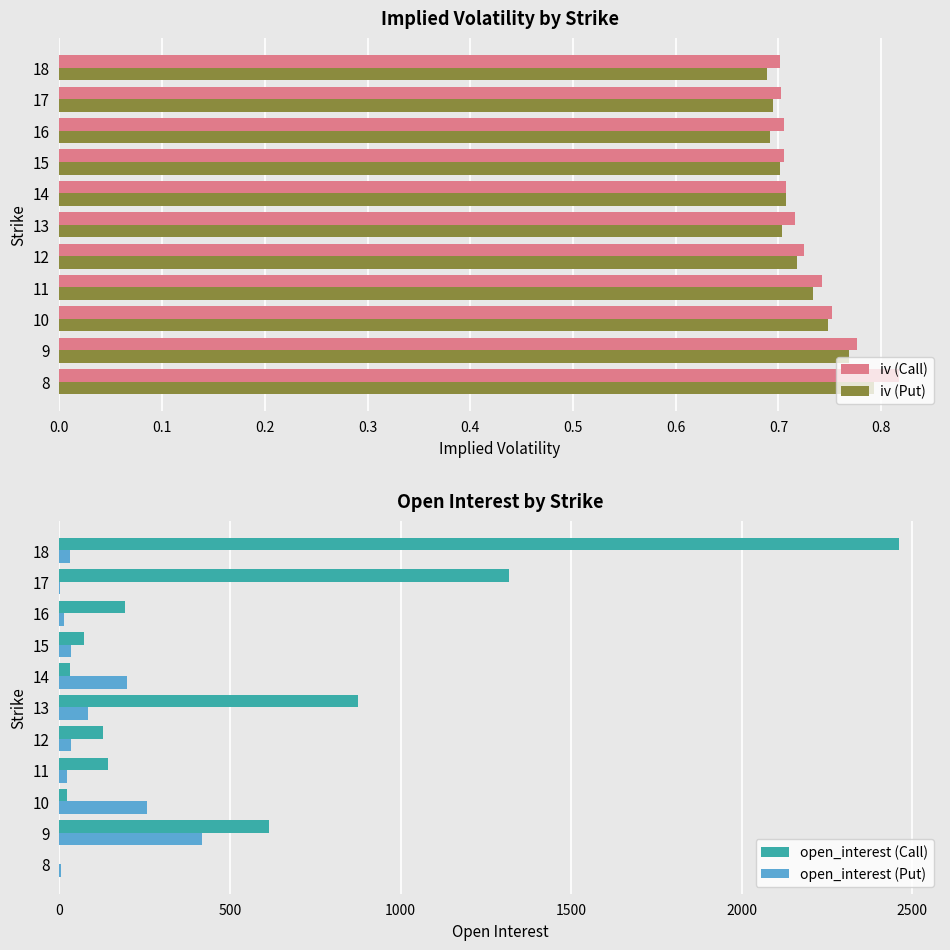

Reading right to left, list all the values displayed in this chart.

iv (Call): 0.7	0.7	0.7	0.7	0.7	0.7	0.7	0.7	0.8	0.8	0.8
iv (Put): 0.7	0.7	0.7	0.7	0.7	0.7	0.7	0.7	0.7	0.8	0.8
open_interest (Call): 2460.0	1319.0	191.0	73.0	32.0	875.0	128.0	142.0	23.0	615.0	0.0
open_interest (Put): 32.0	1.0	13.0	35.0	199.0	83.0	35.0	23.0	258.0	419.0	4.0